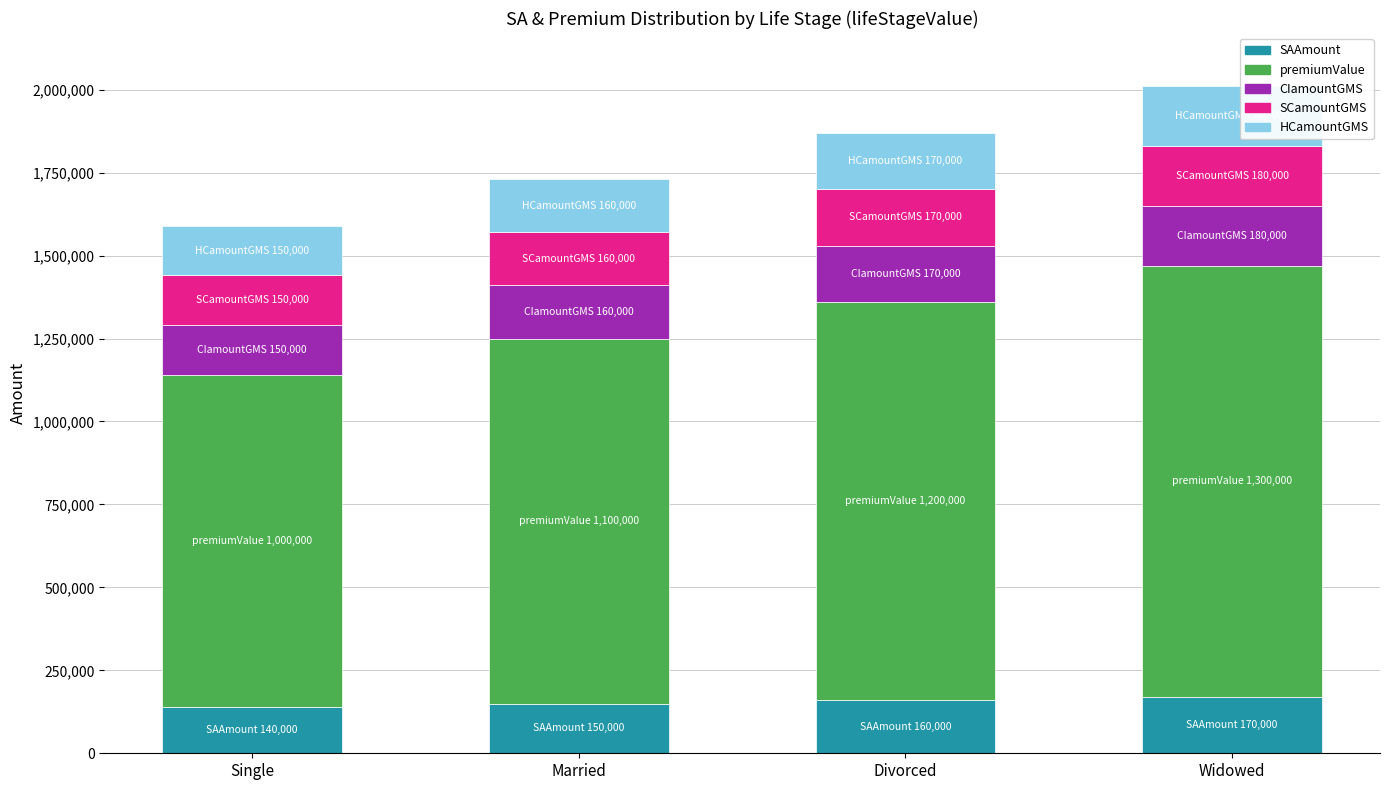

What is the sum of all SAAmount values?

620000